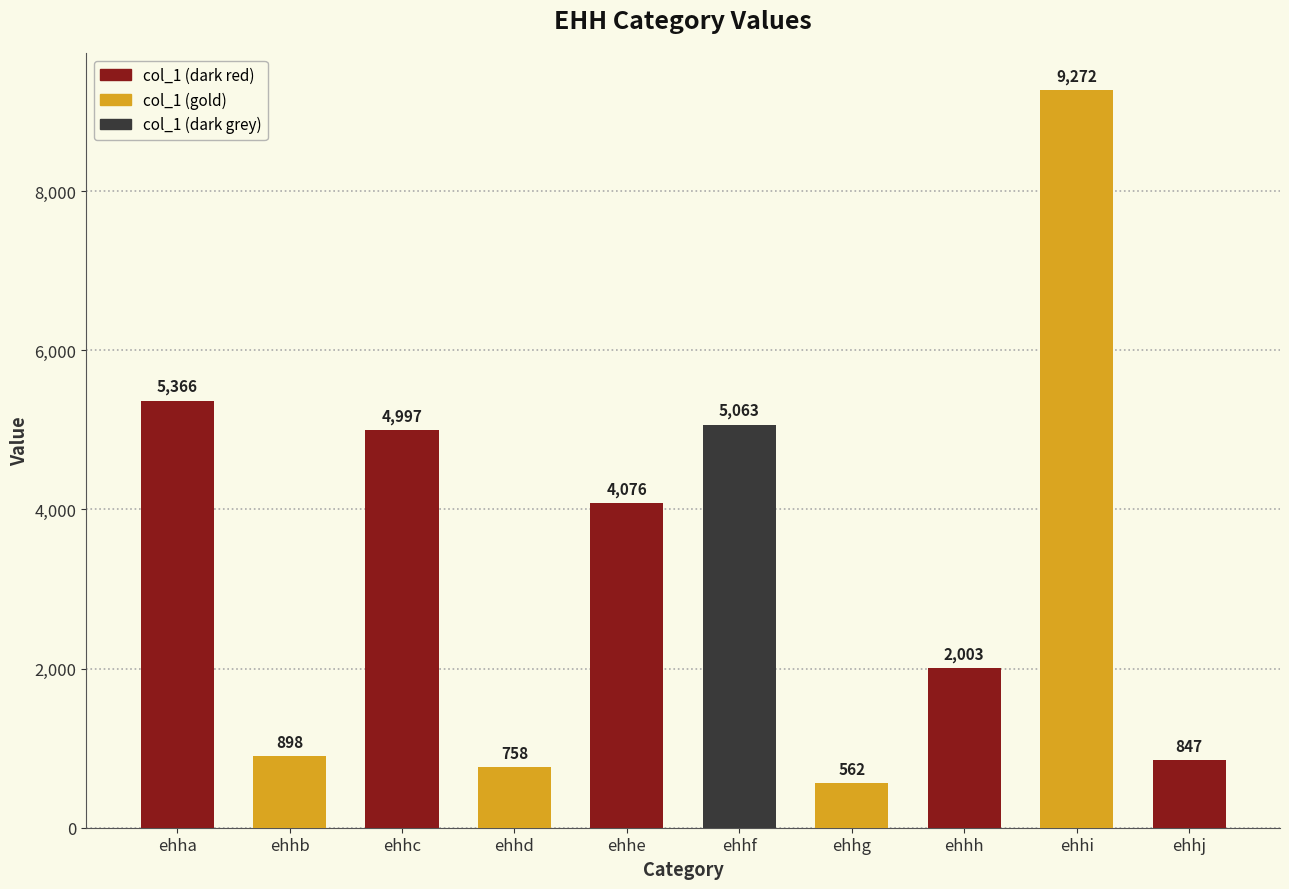

What is the ratio of the value at ehhh to the value at ehhc?

0.4